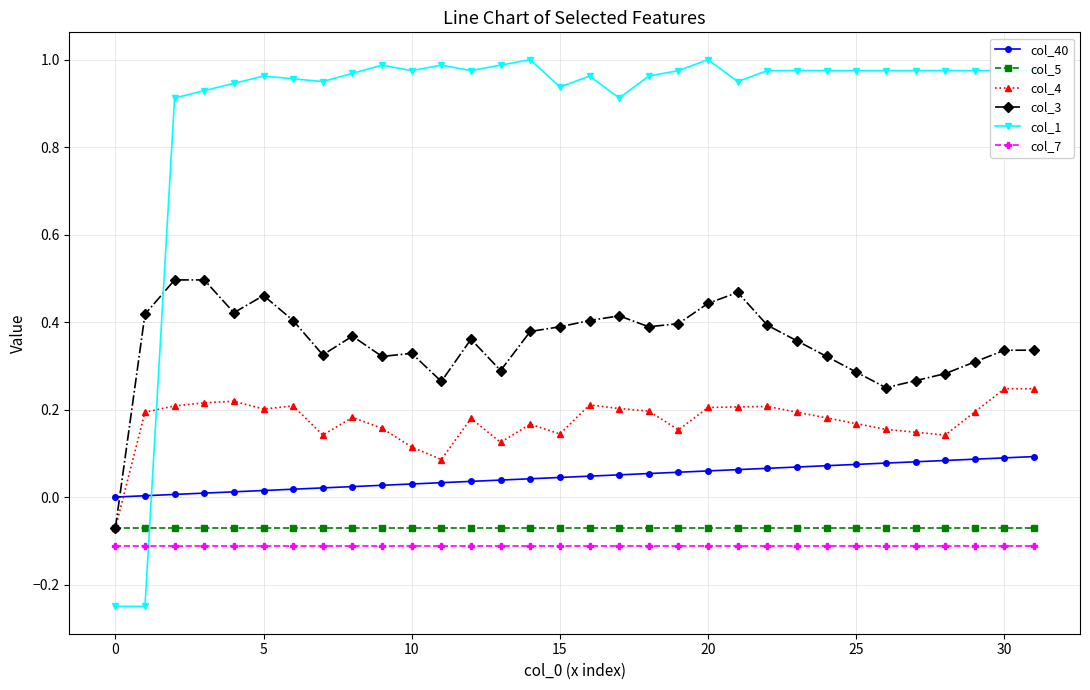

True or false: col_7 and col_3 intersect in this chart.

False